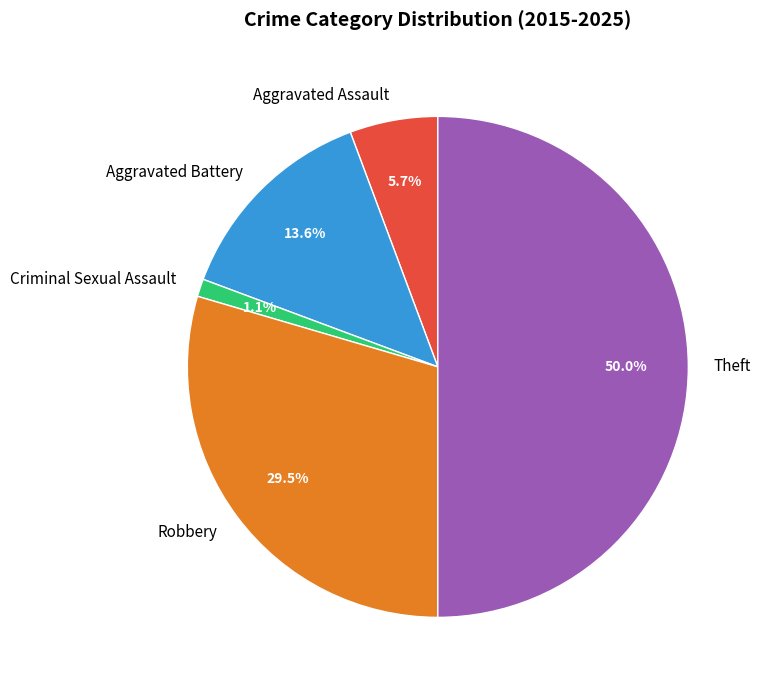

What is the largest slice in the pie chart?

Theft